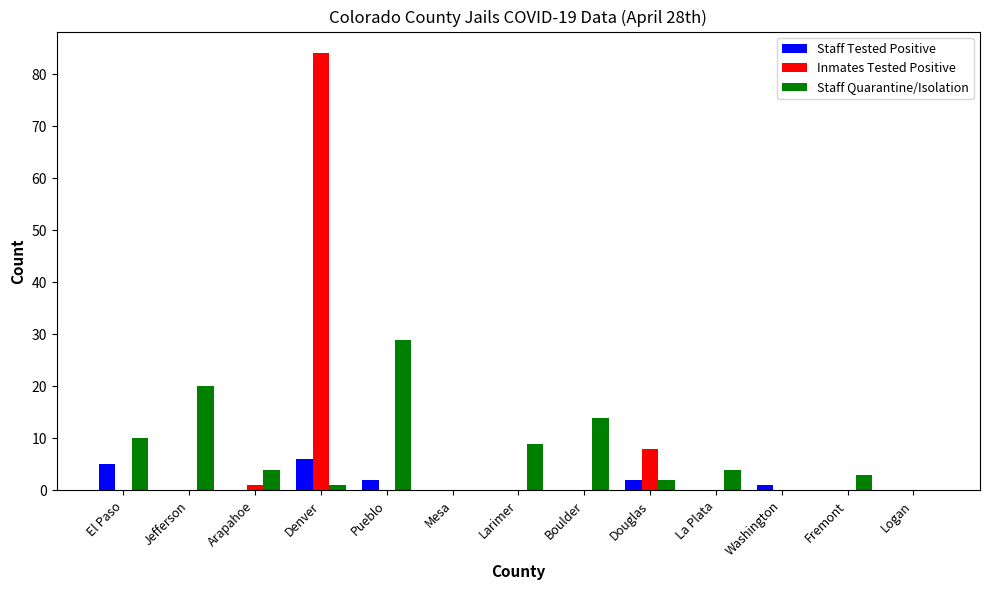

Reading left to right, what are all the values shown in this chart?

Staff Tested Positive: El Paso=5	Jefferson=0	Arapahoe=0	Denver=6	Pueblo=2	Mesa=0	Larimer=0	Boulder=0	Douglas=2	La Plata=0	Washington=1	Fremont=0	Logan=0
Inmates Tested Positive: El Paso=0	Jefferson=0	Arapahoe=1	Denver=84	Pueblo=0	Mesa=0	Larimer=0	Boulder=0	Douglas=8	La Plata=0	Washington=0	Fremont=0	Logan=0
Staff Quarantine/Isolation: El Paso=10	Jefferson=20	Arapahoe=4	Denver=1	Pueblo=29	Mesa=0	Larimer=9	Boulder=14	Douglas=2	La Plata=4	Washington=0	Fremont=3	Logan=0